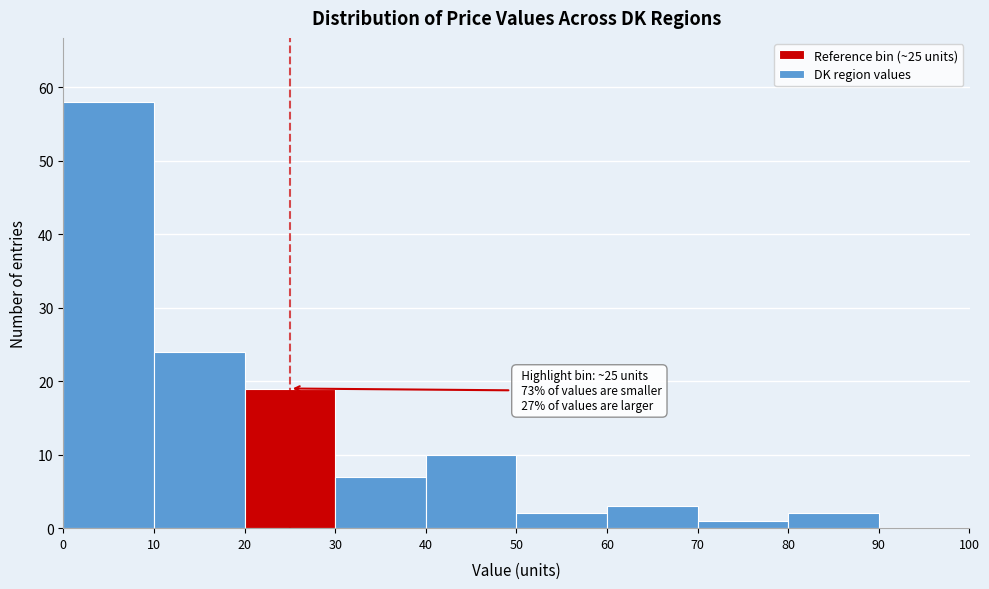

Which range on the x-axis has the tallest bar?

0 to 10